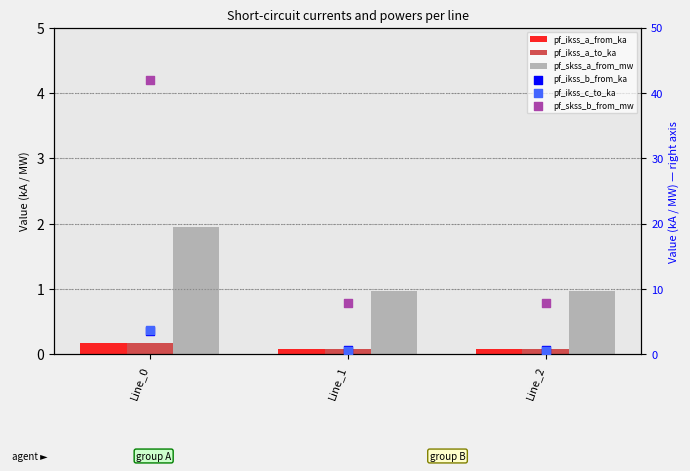

What are all the series names shown in the legend?

pf_ikss_a_from_ka, pf_ikss_a_to_ka, pf_skss_a_from_mw, pf_ikss_b_from_ka, pf_ikss_c_to_ka, pf_skss_b_from_mw